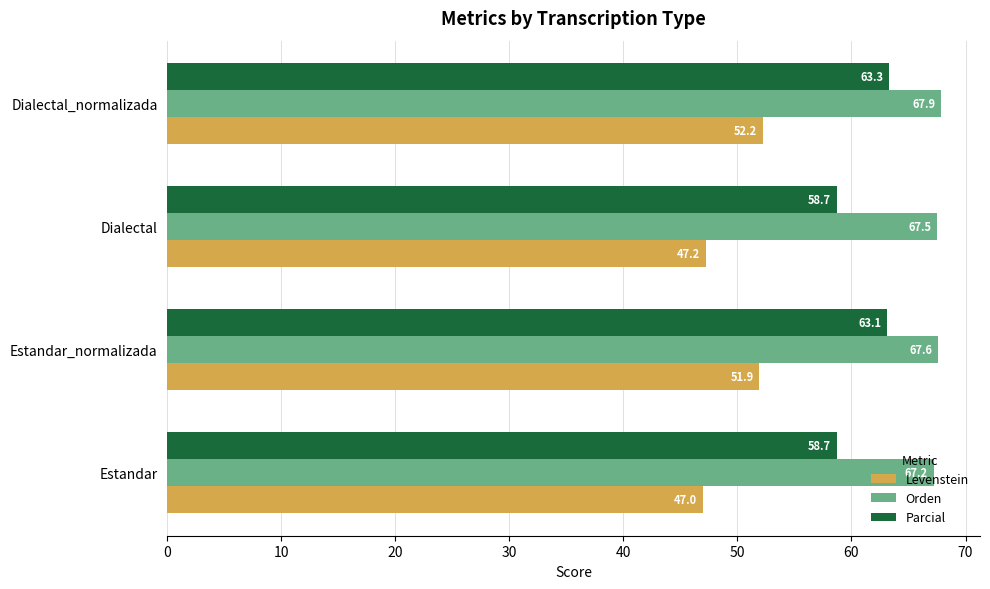

True or false: Parcial has a value of 58.7 at Dialectal.

True